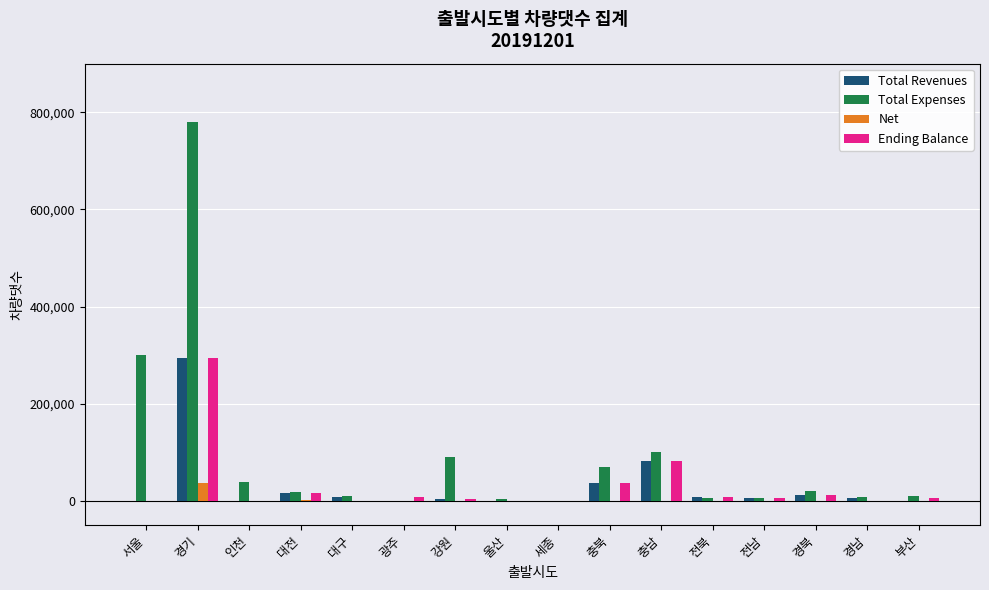

What is the maximum value for Net?

36904